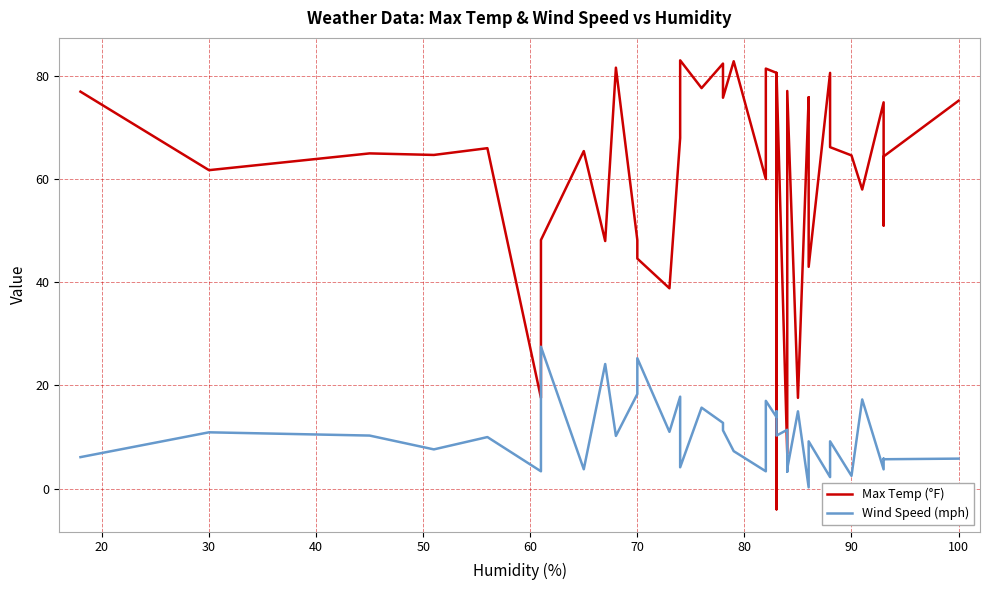

What is the spread (max minus min) of values at 20?

50.8